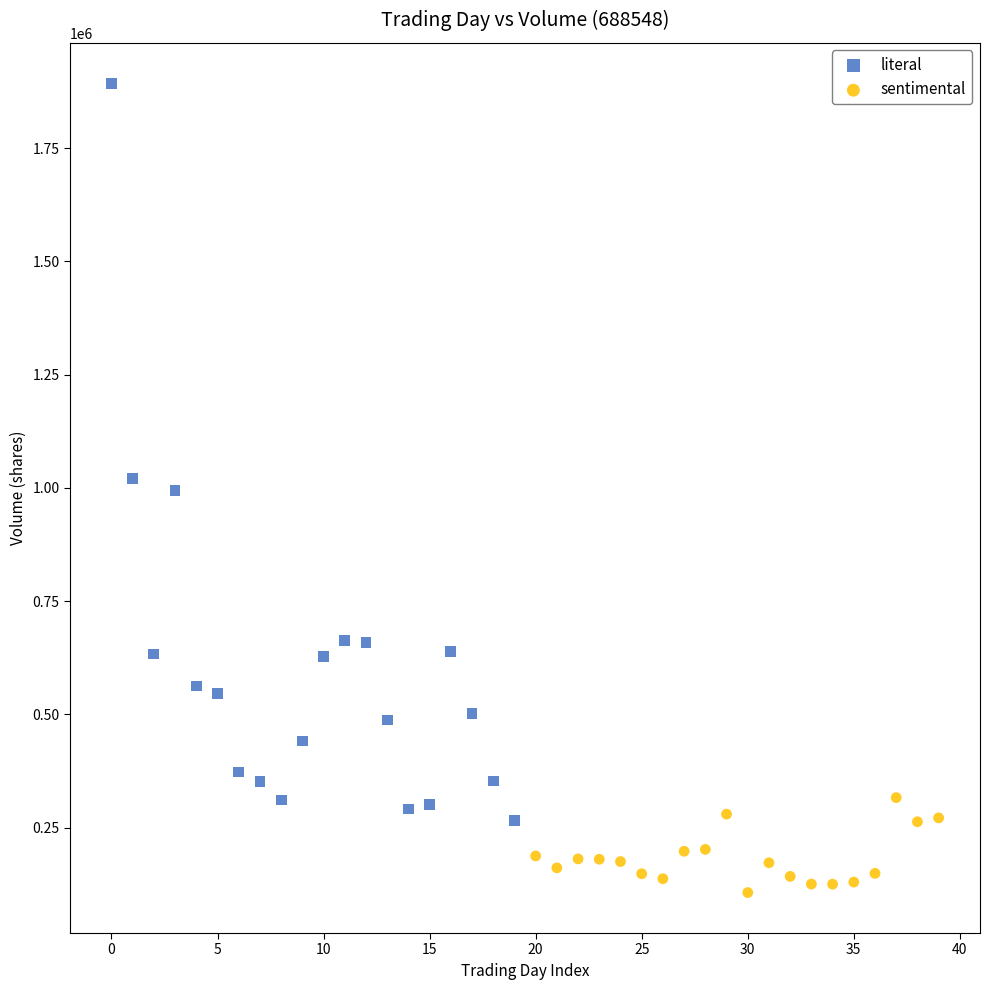

Which series has the largest Y range (max minus min)?

literal